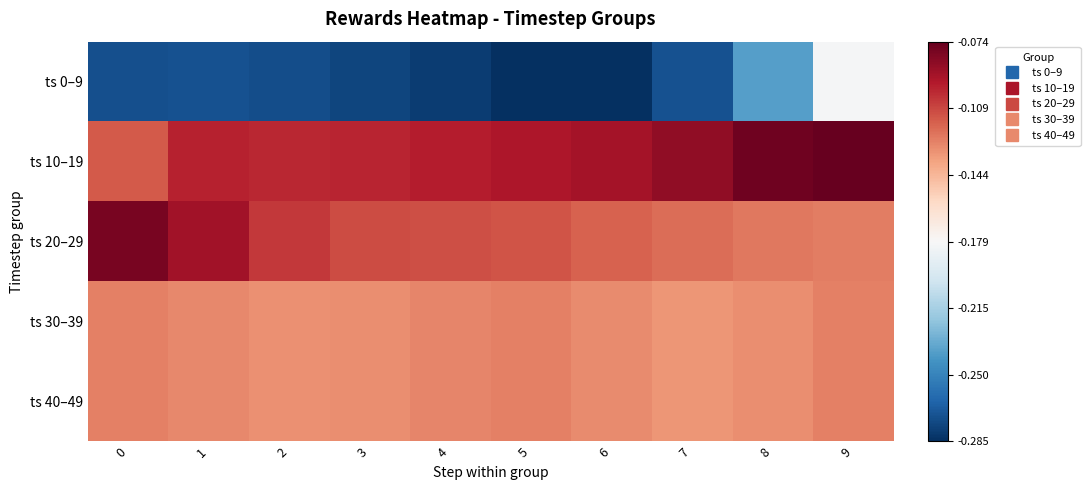

At which category is the sum across all series the highest?

9